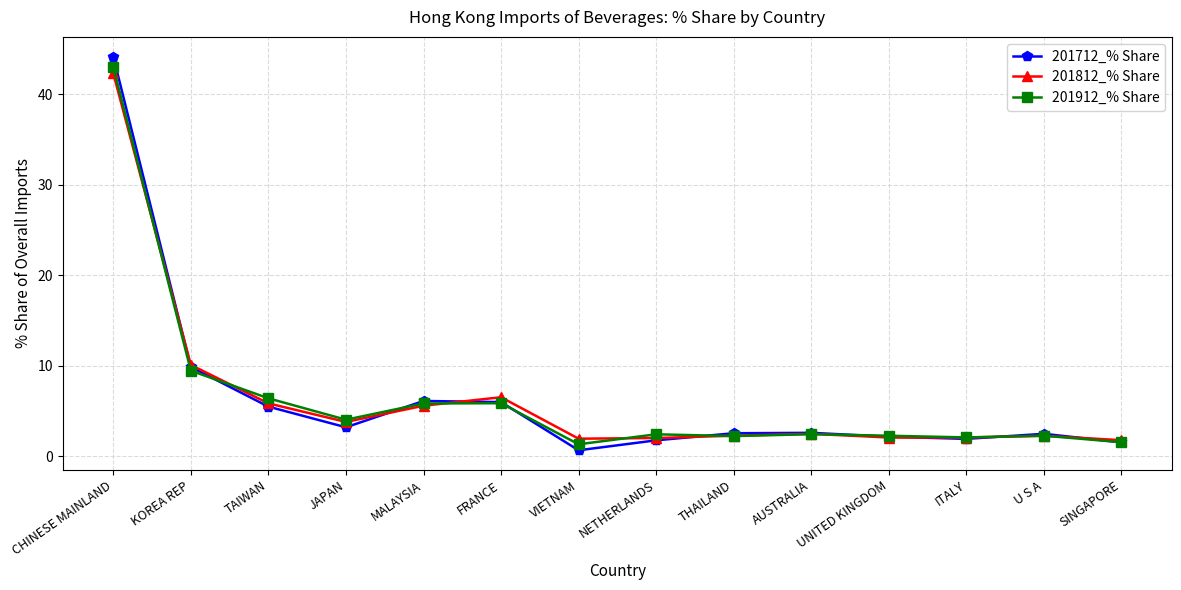

What is the approximate value of 201812_% Share at FRANCE?

6.5